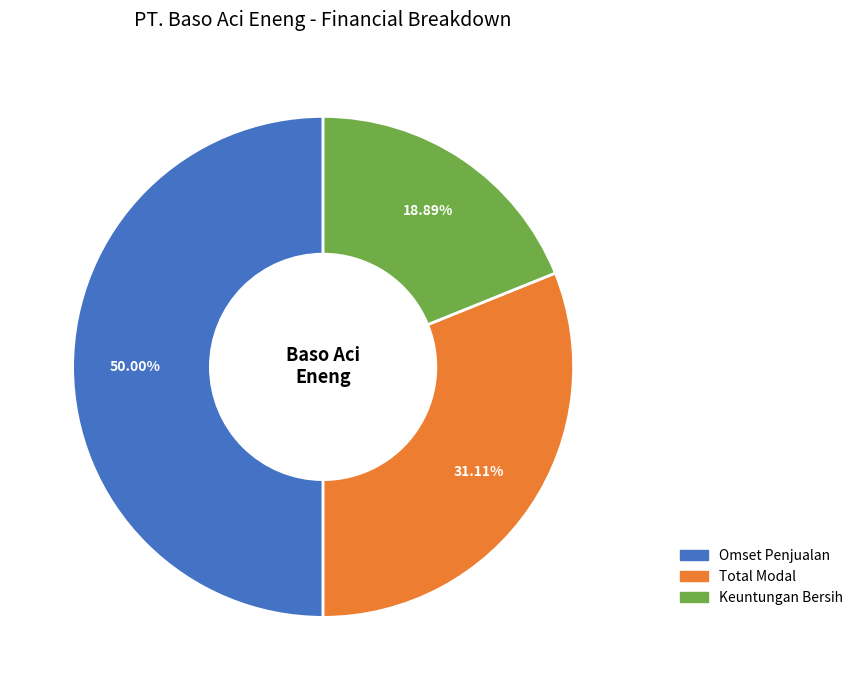

To the nearest percent, what is the difference between the Total Modal and Omset Penjualan slice percentages?

19%